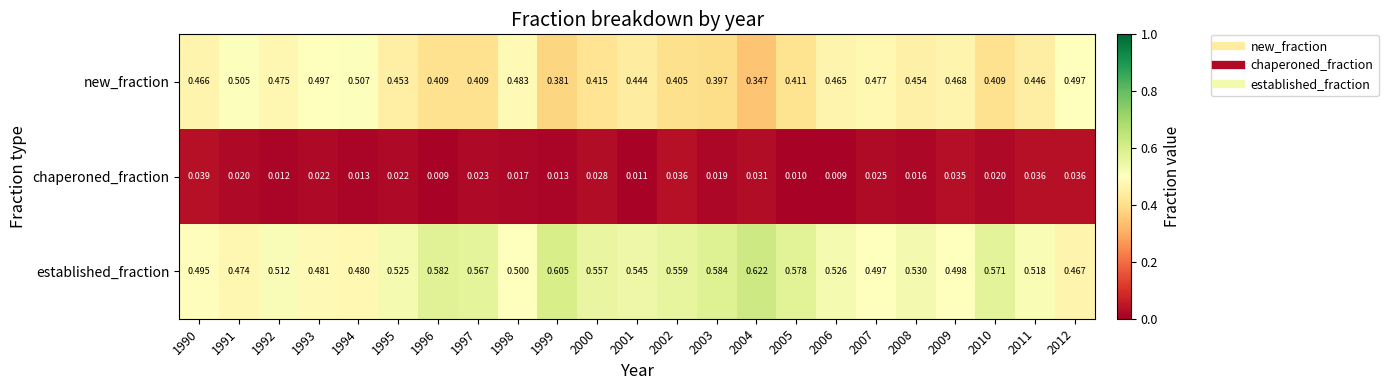

List the series in order of their overall mean, lowest first.

chaperoned_fraction, new_fraction, established_fraction